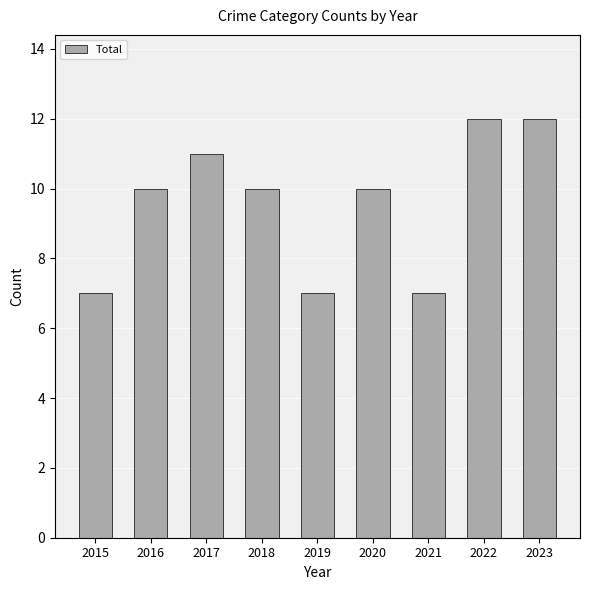

Reading left to right, transcribe all the data shown in this chart.

2015=7	2016=10	2017=11	2018=10	2019=7	2020=10	2021=7	2022=12	2023=12